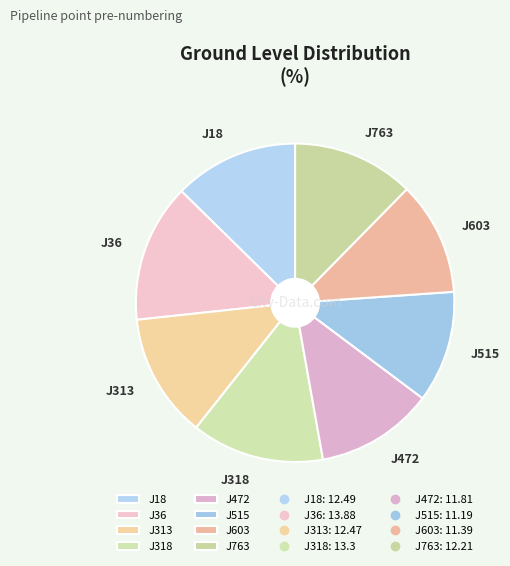

Which has a higher value, J18 or J318?

J318